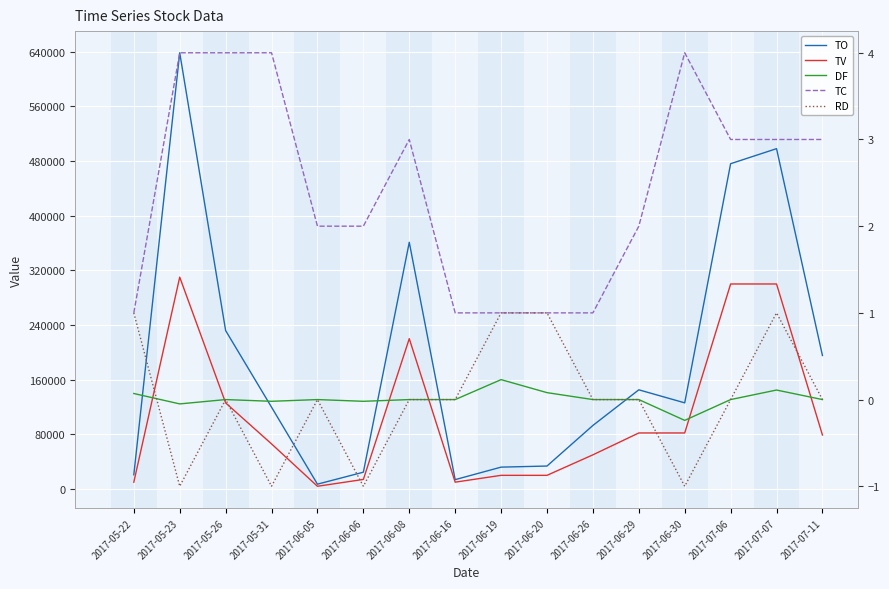

True or false: TV and TO intersect in this chart.

False